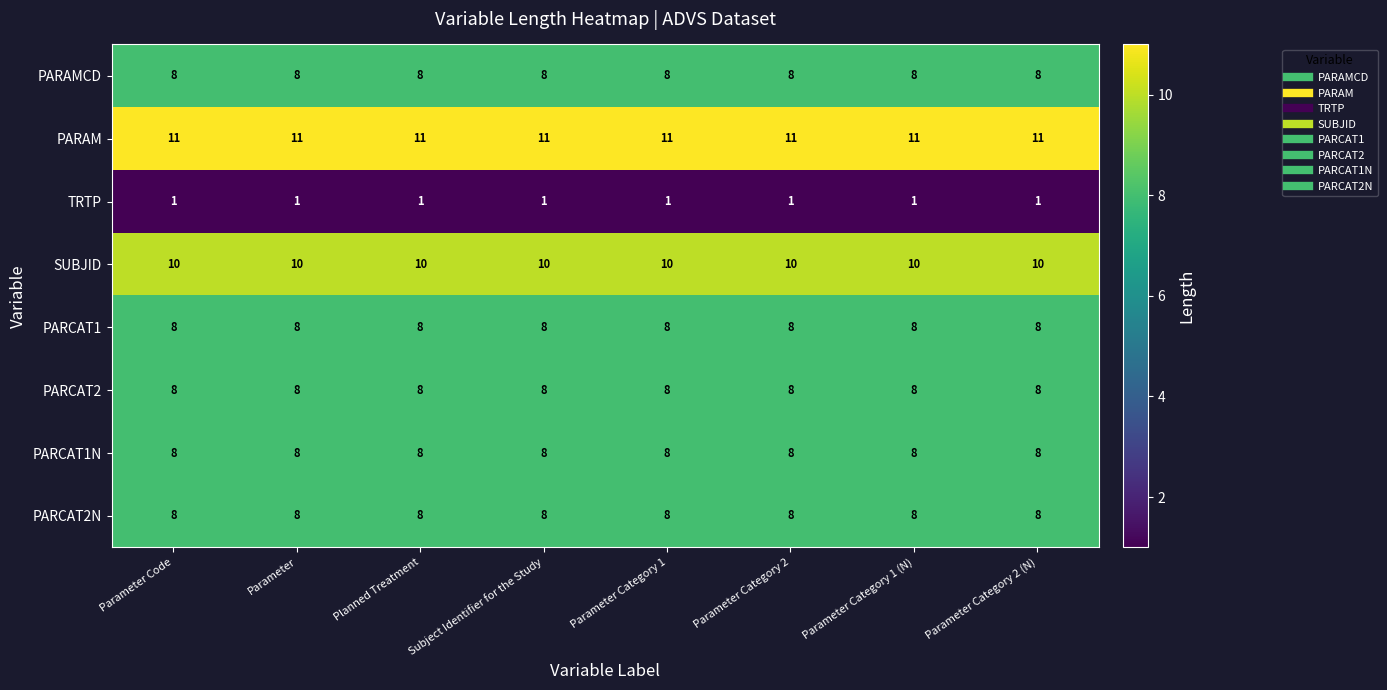

Is it true that SUBJID equals 13 at Parameter Code?

False